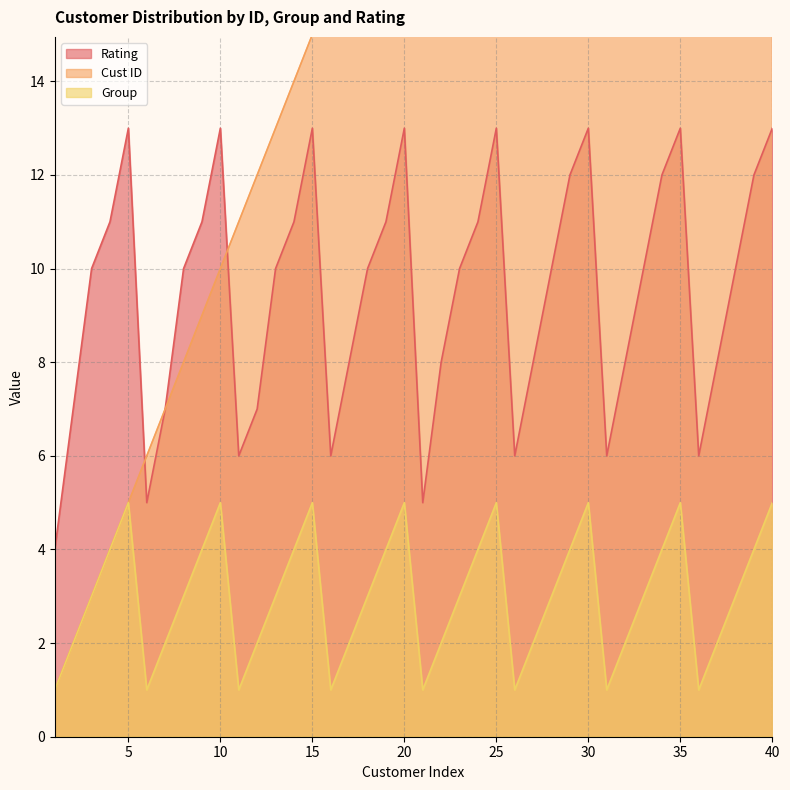

Count the Rating values in the range 7 to 12.

24